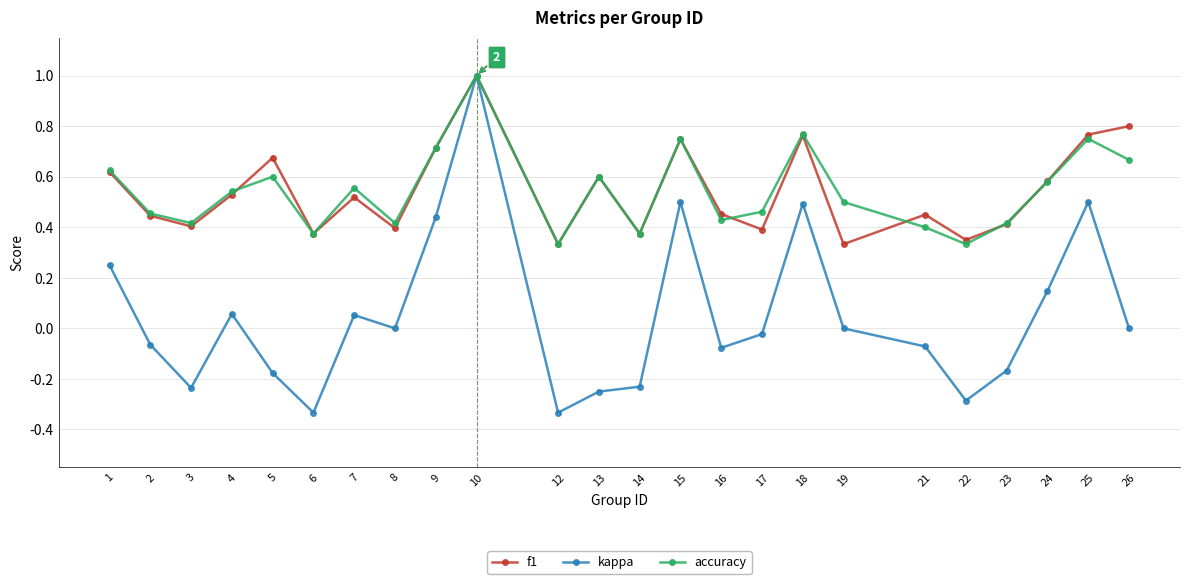

Is it true that f1 equals 0.2 at 1?

False